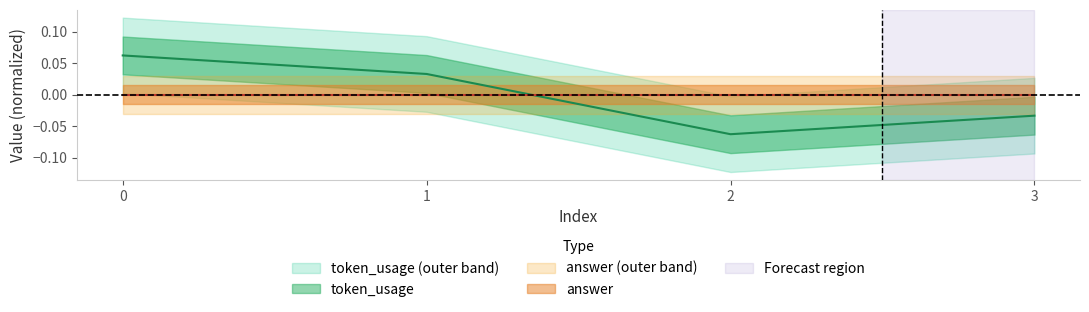

Count the number of values greater than 0.

2